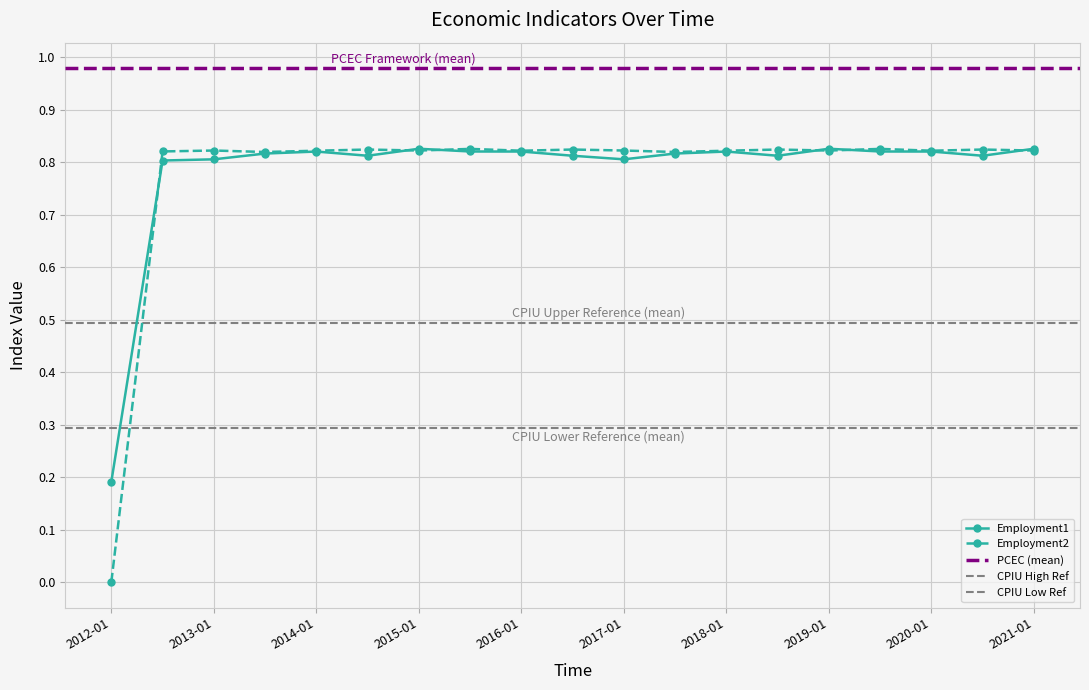

In Employment2, how many points are higher than both neighbors (excluding endpoints)?

7